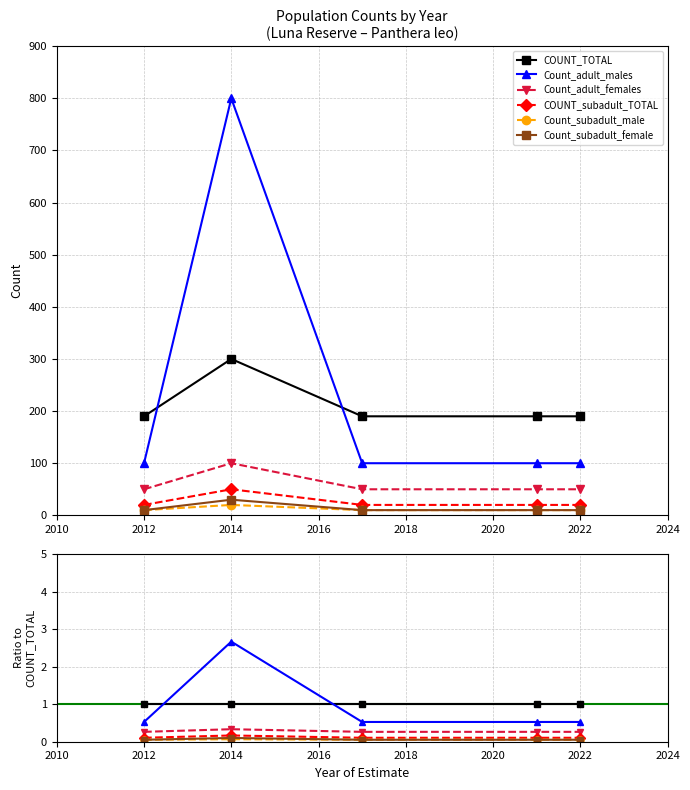

The value of Count_subadult_male at 2021 is 17. True or false?

False